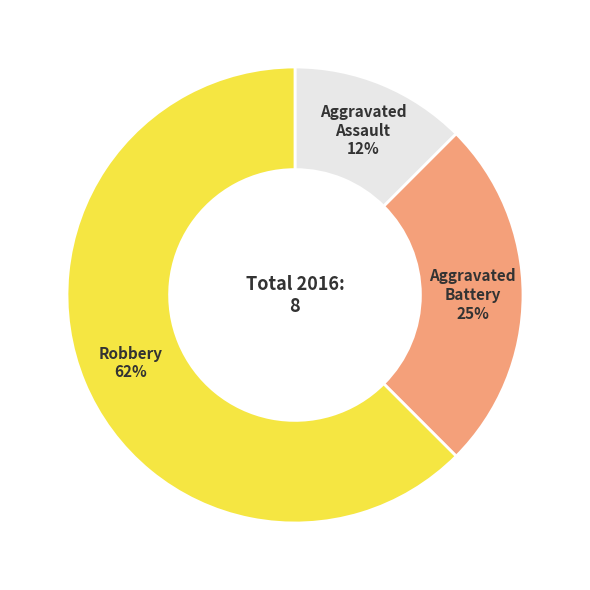

Which has a higher value, Aggravated Assault or Robbery?

Robbery